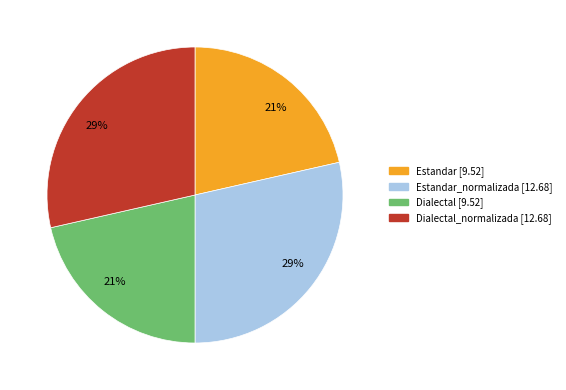

Is there a majority slice in this chart?

No